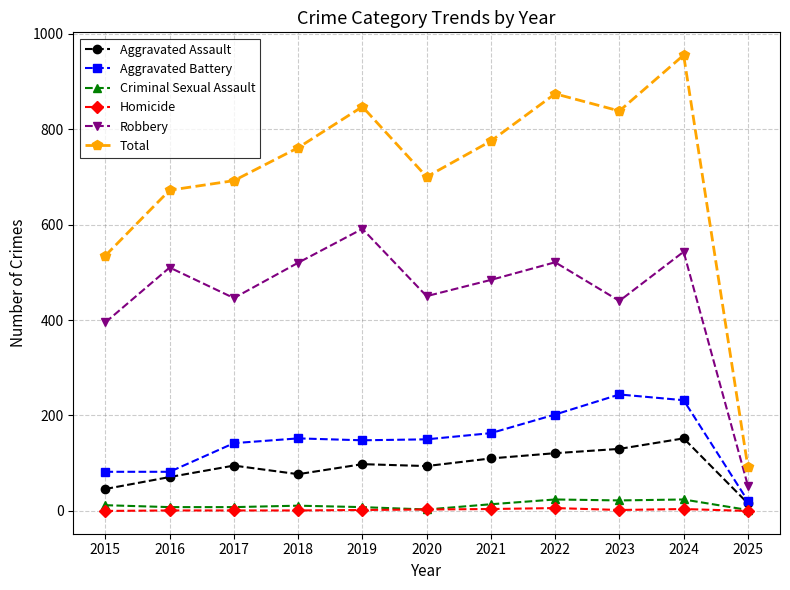

Which series changed the most between 2016 and 2024?

Total